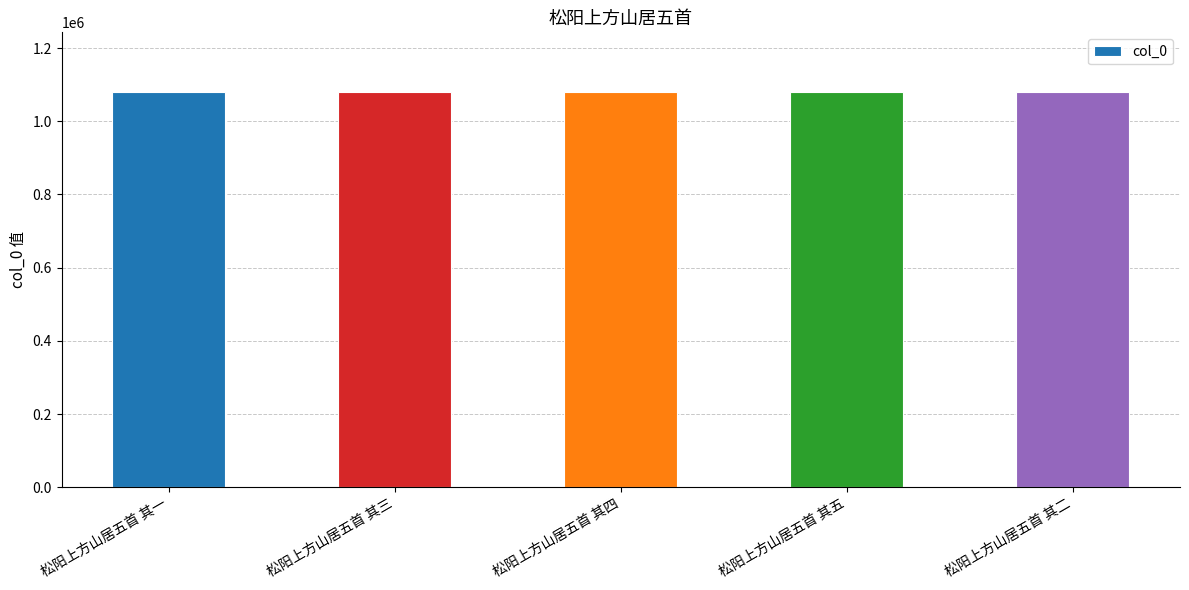

What is the difference between the maximum and minimum values?

4